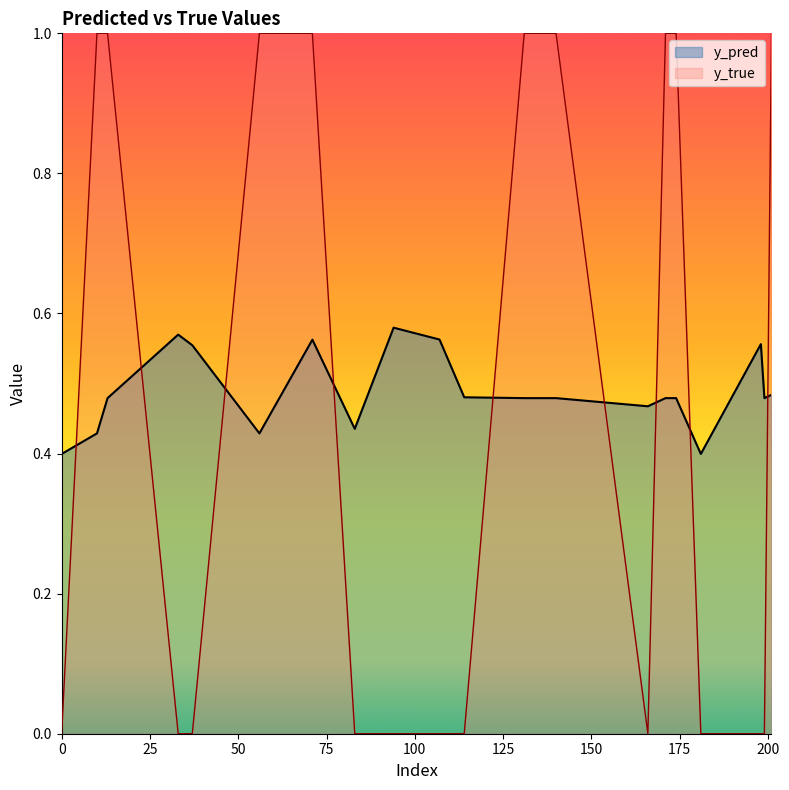

Which has a higher value, 199 or 107?

107